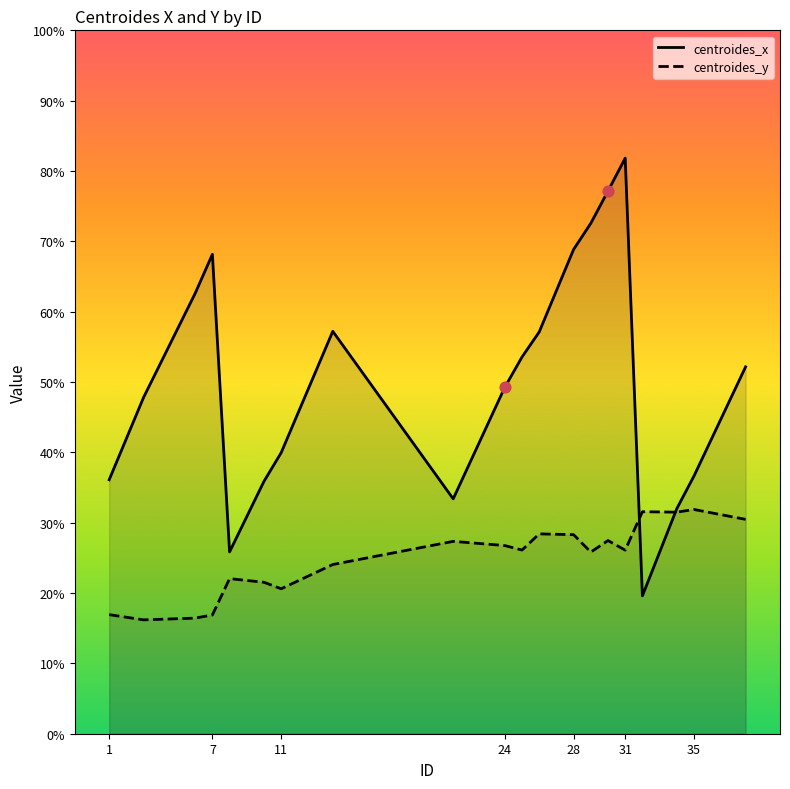

Is the value of centroides_y at 9 greater than the value of centroides_x at 10?

No